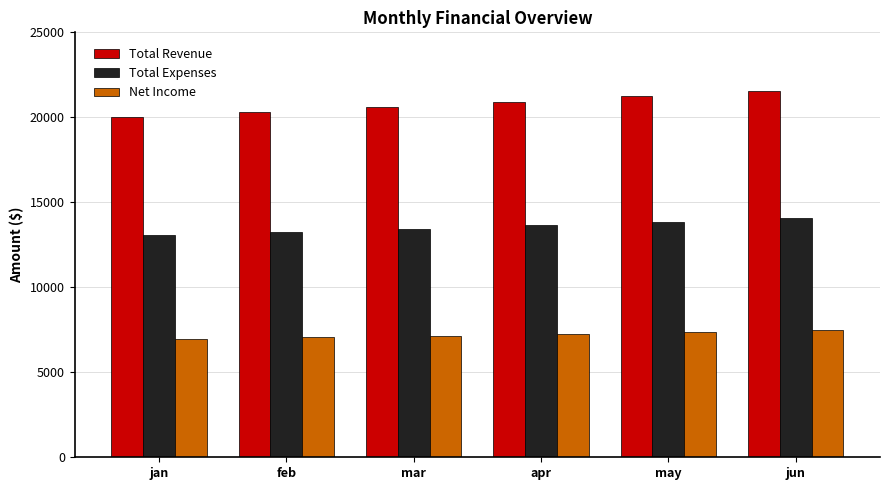

Is it true that Total Revenue equals 37672.7 at jun?

False